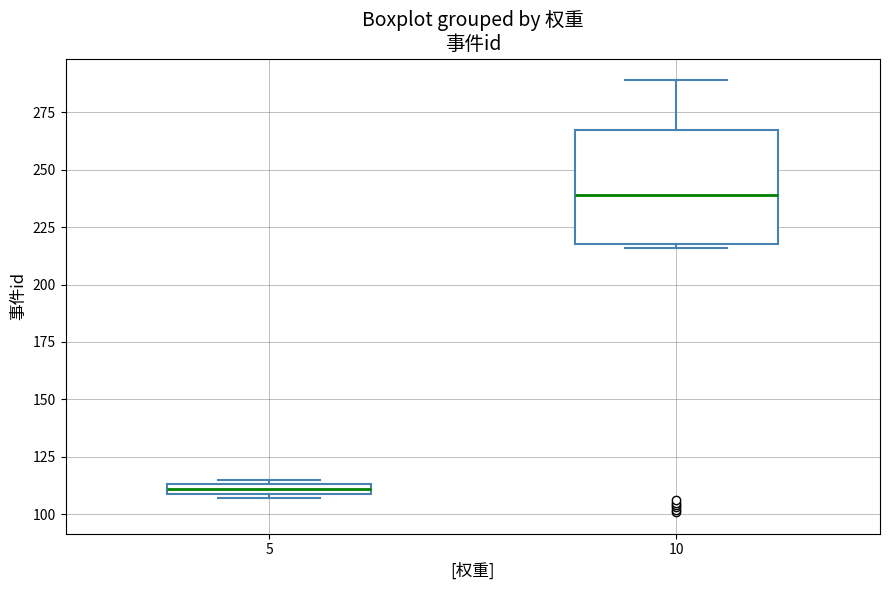

Comparing the boxes themselves (not the whiskers), which one is the tallest?

10